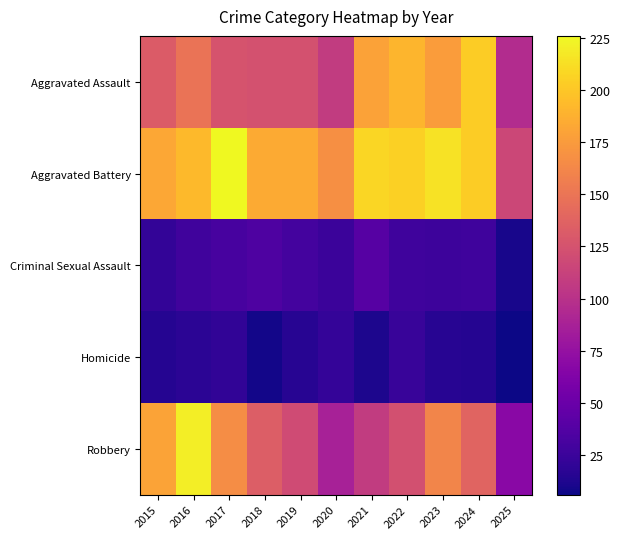

What is the spread (max minus min) of values at 2019?

168